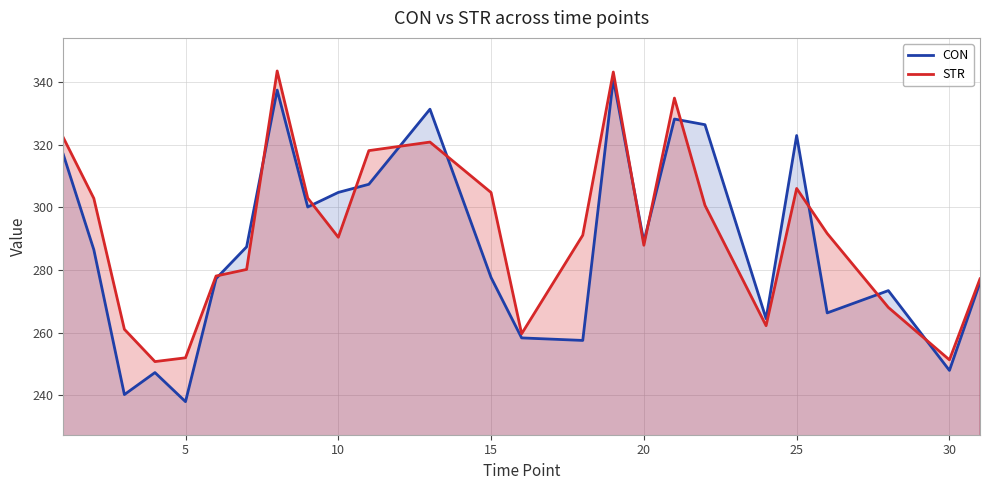

Which series has the largest range (max minus min)?

CON